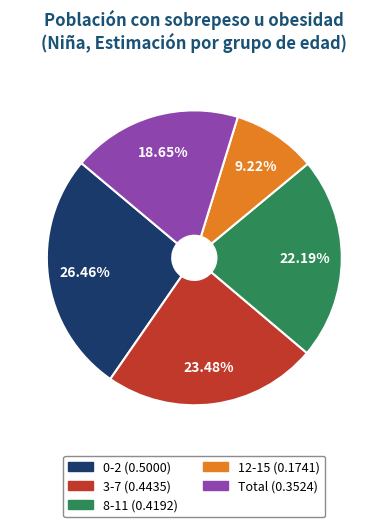

Between Total and 8-11, which is larger?

8-11